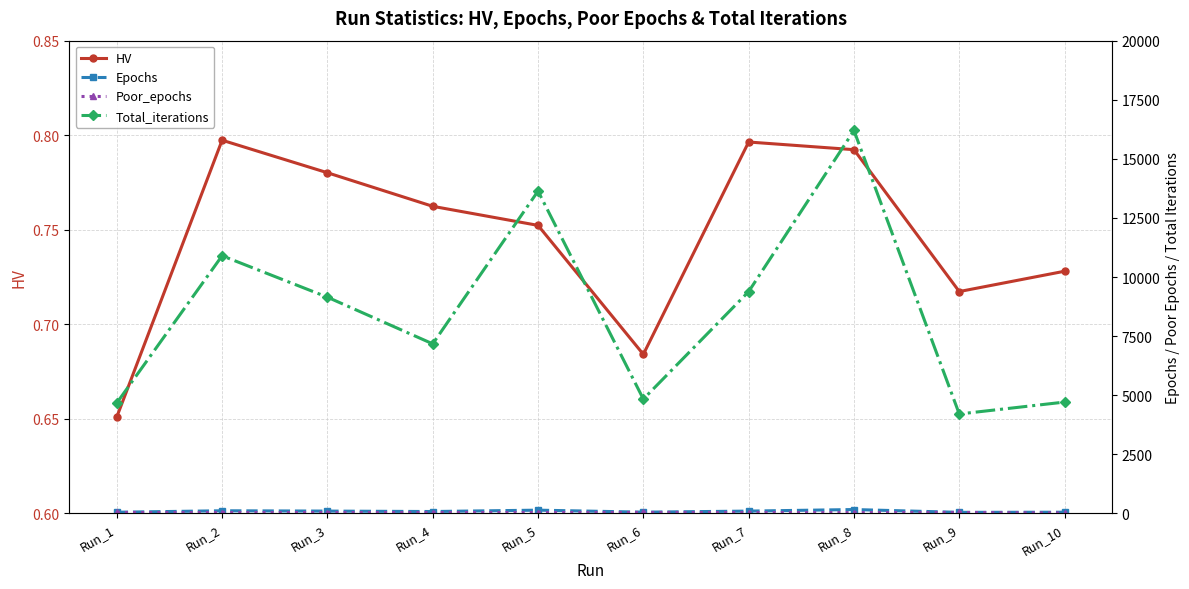

Which label corresponds to the smallest value in the chart?

Run_1